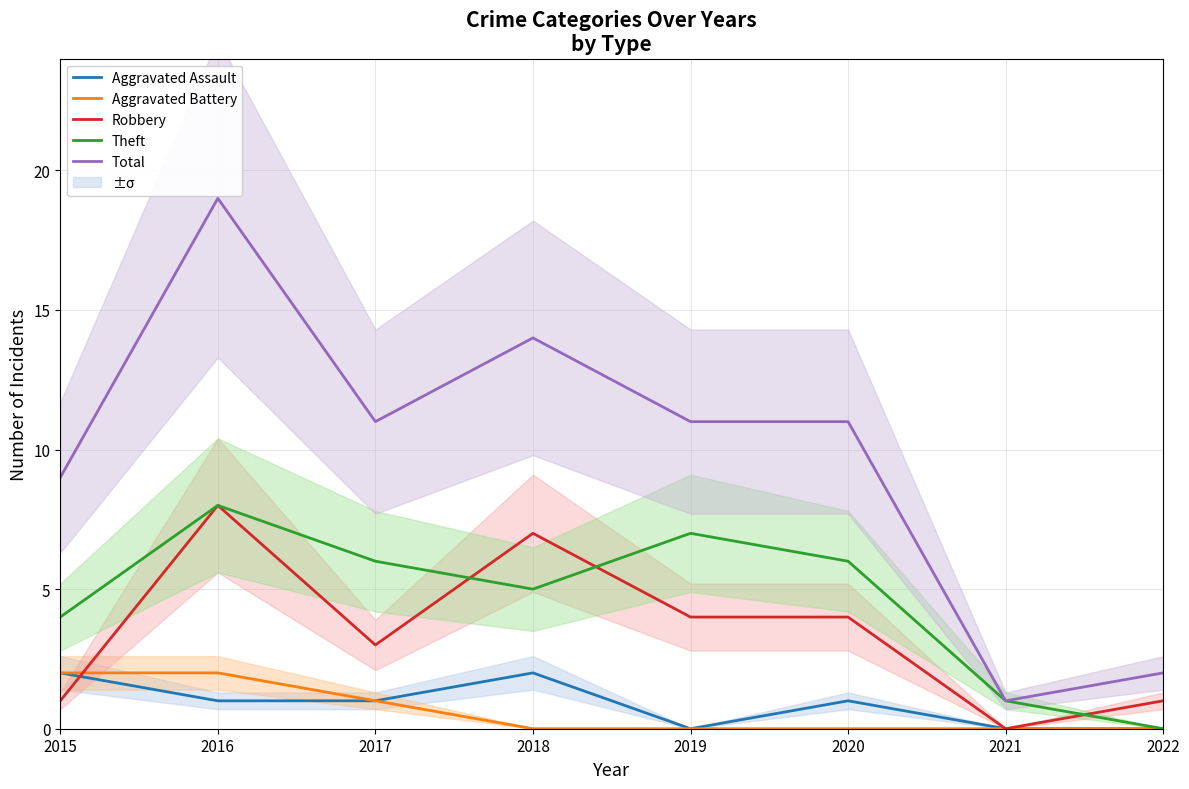

Count the number of data series in this chart.

5